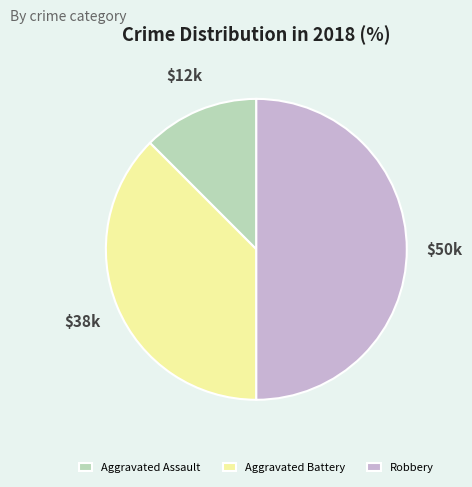

Is the sum of Robbery and Aggravated Battery greater than half?

Yes